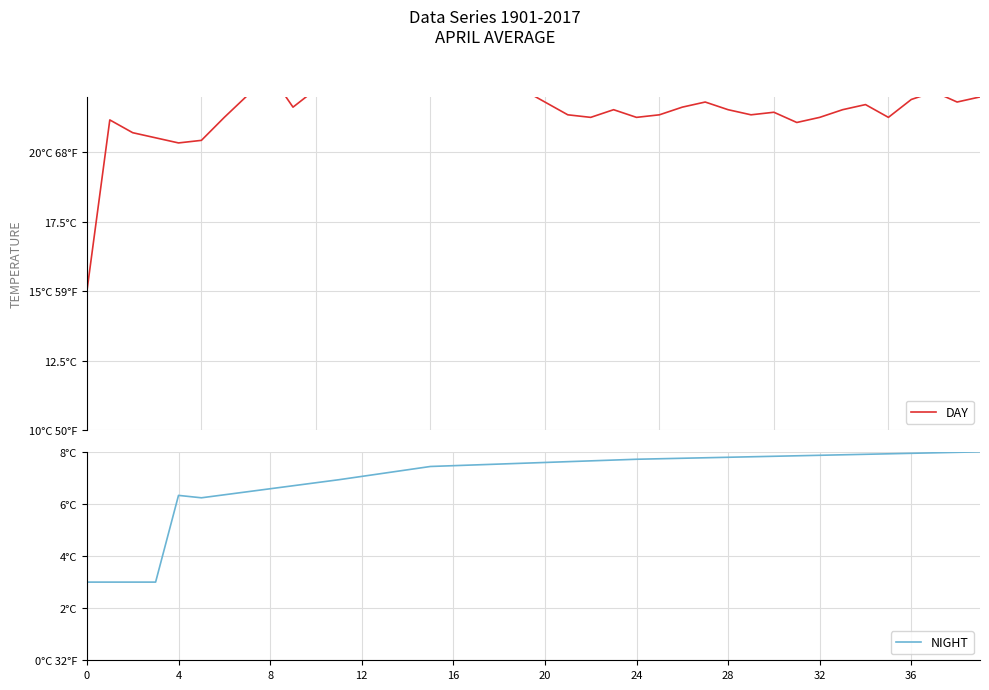

At how many categories does at least one series exceed 3?

40